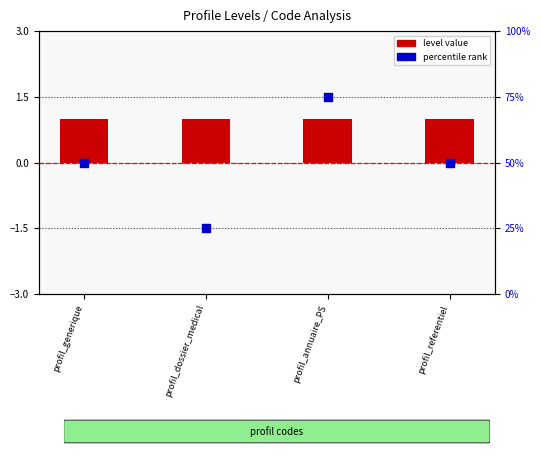

At how many categories does at least one series exceed 40?

3